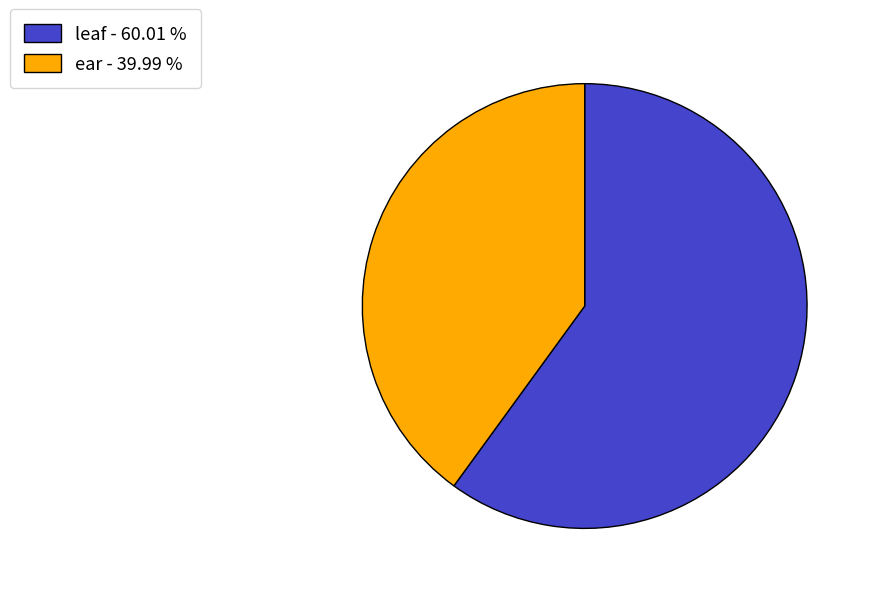

How many segments does this pie chart have?

2